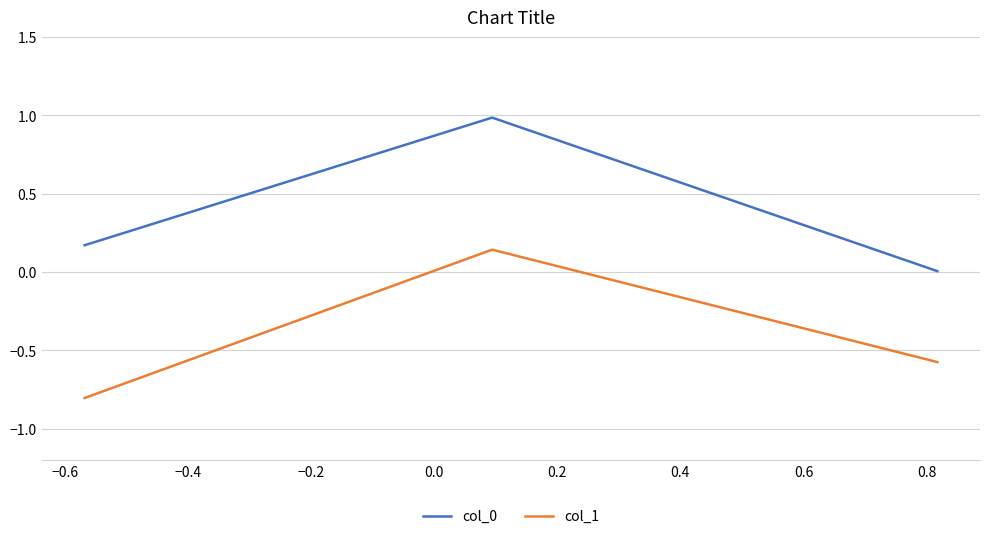

How many values in col_1 are below zero?

2